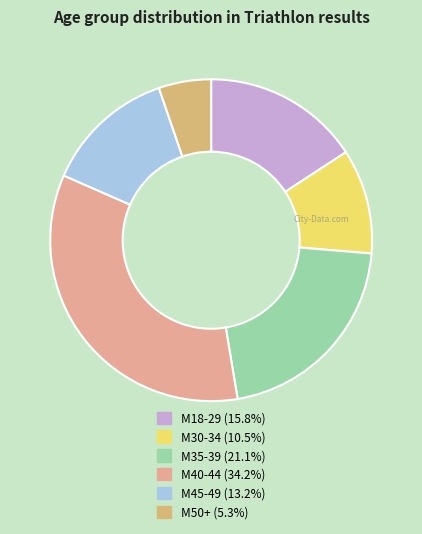

Which category has the smallest portion of the pie?

М50+